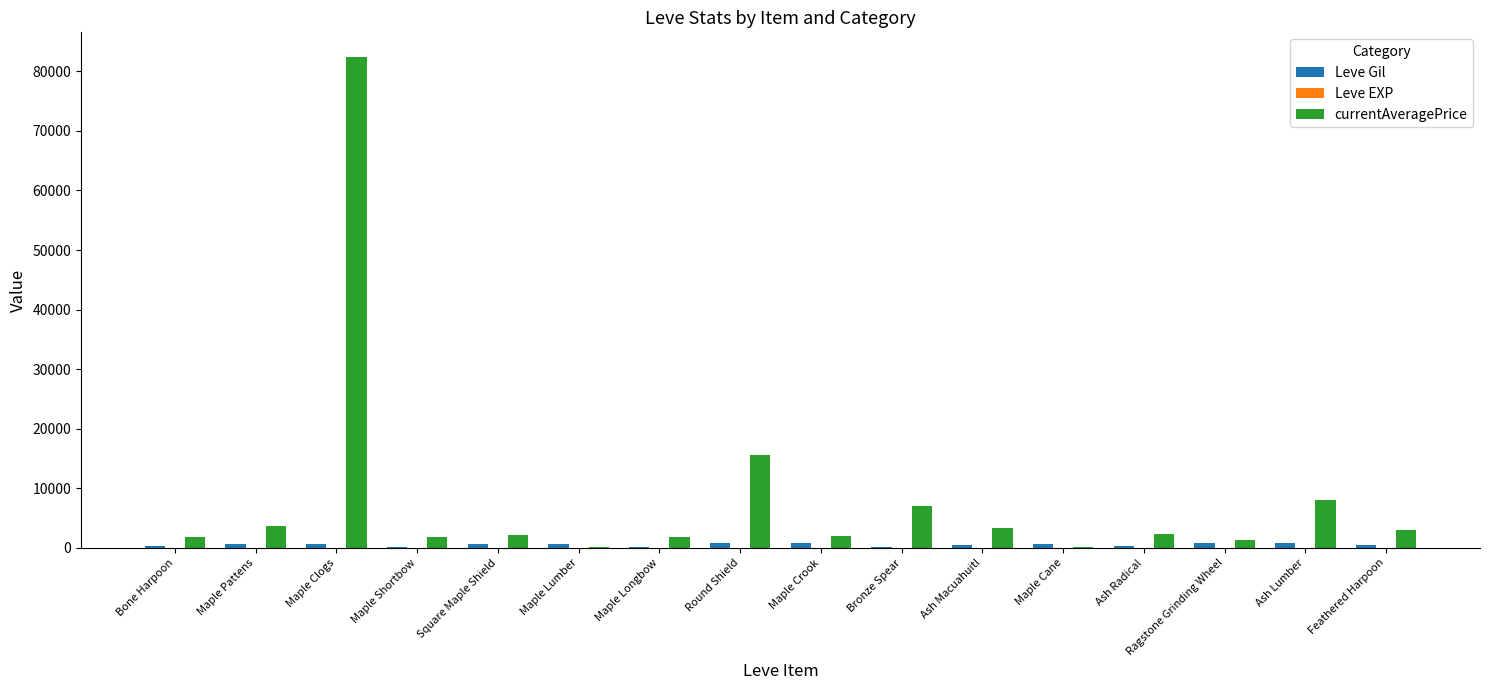

Does the chart contain stacked bars?

No